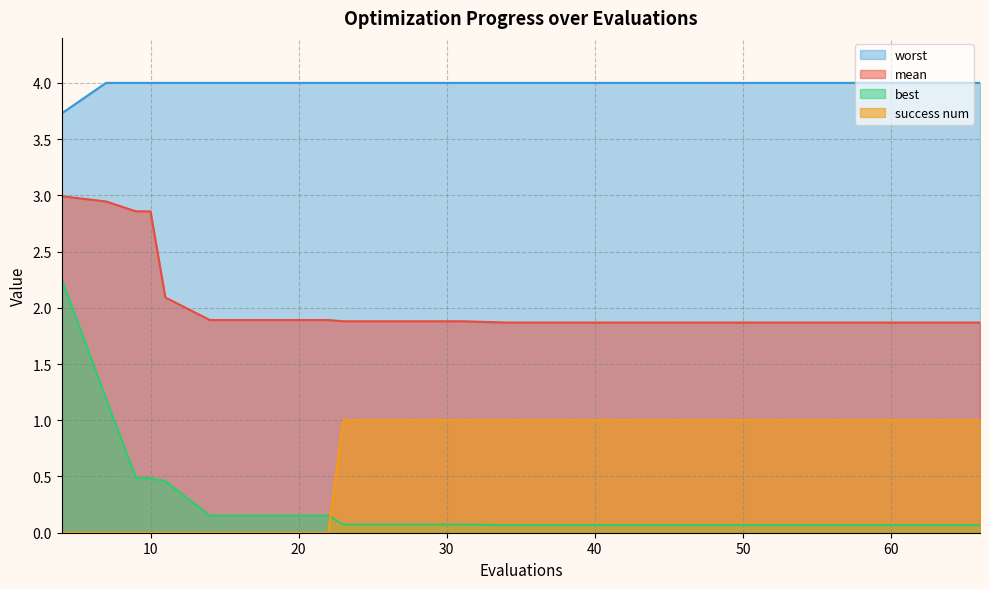

True or false: worst and best cross at least once.

False